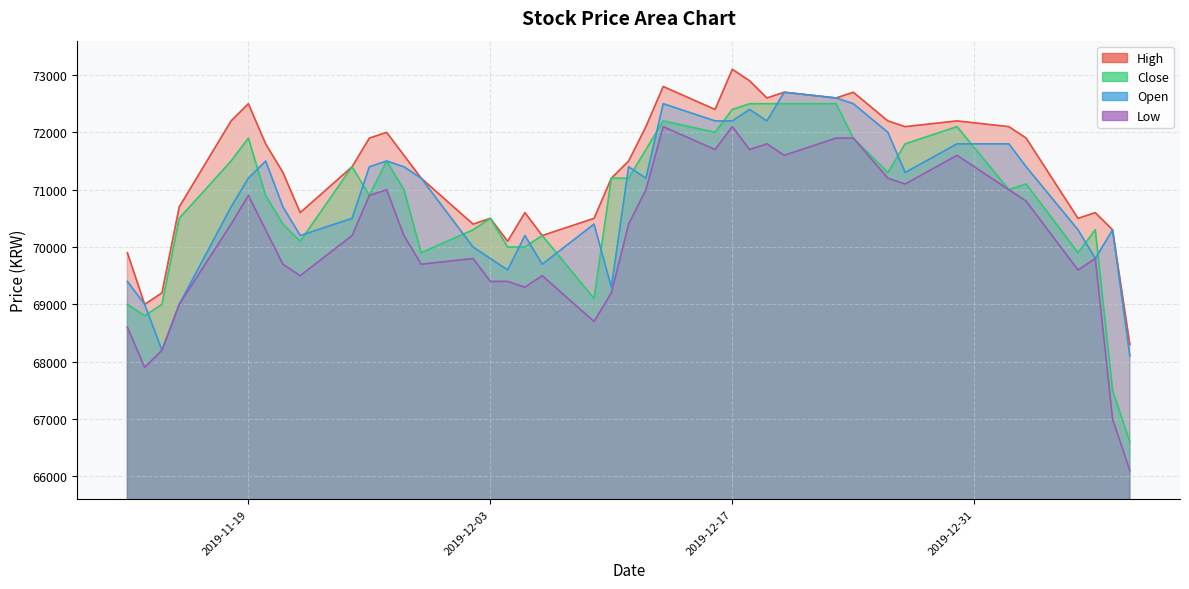

How many interior local valleys does the Close series have?

9